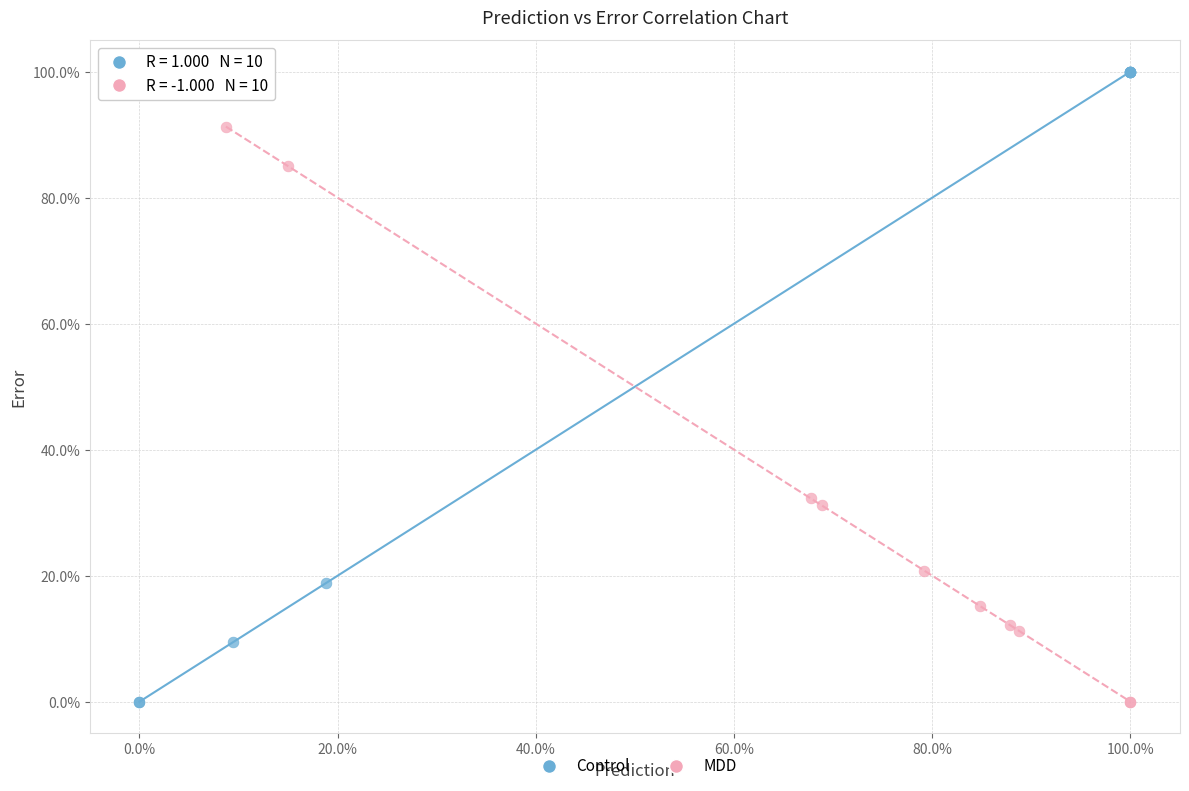

What are all the series names shown in the legend?

Control, MDD